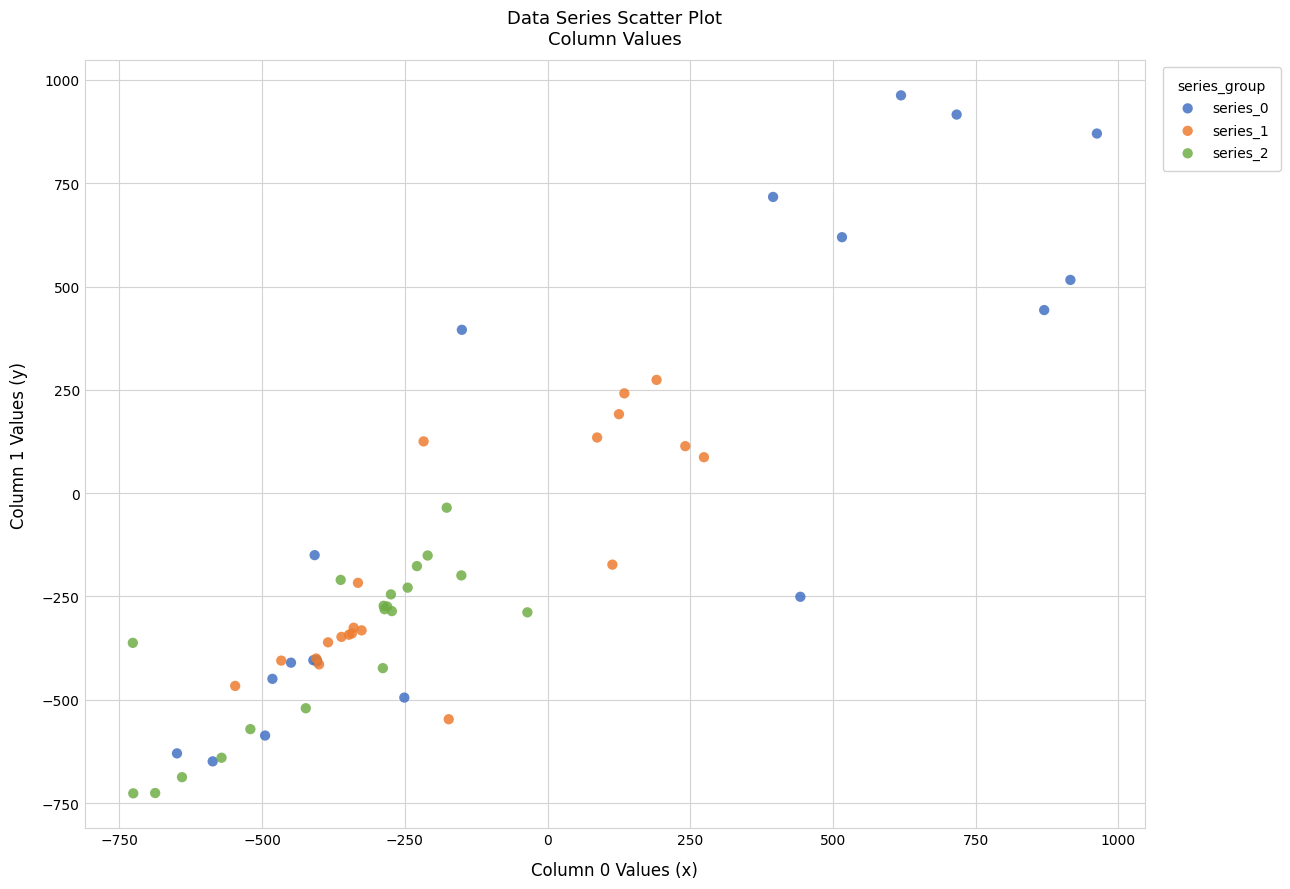

Which series has the widest spread of Y values?

series_0